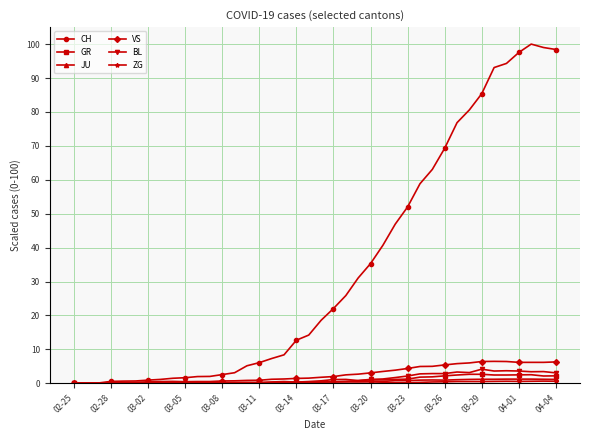

True or false: GR has more than 1 interior local peaks.

True